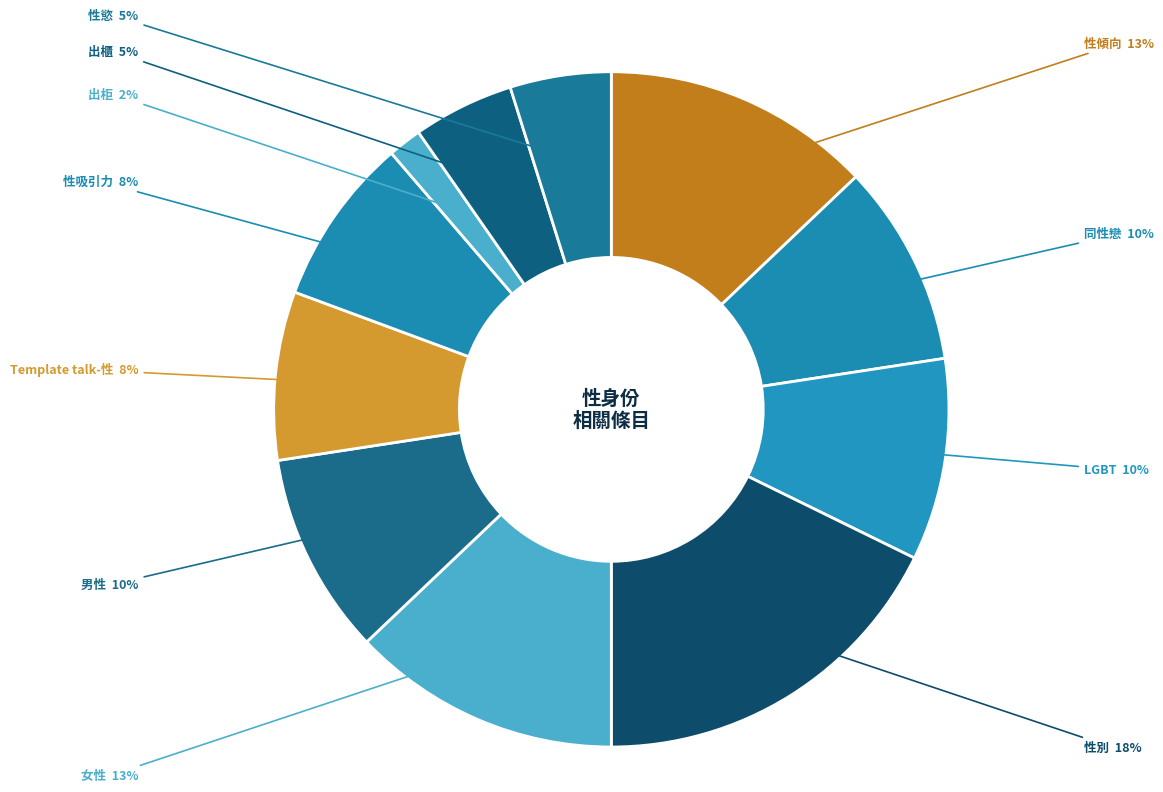

Is there a majority slice in this chart?

No